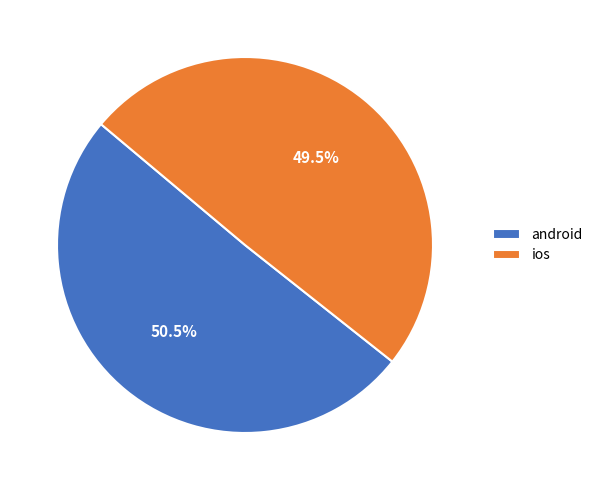

What is the majority slice?

android